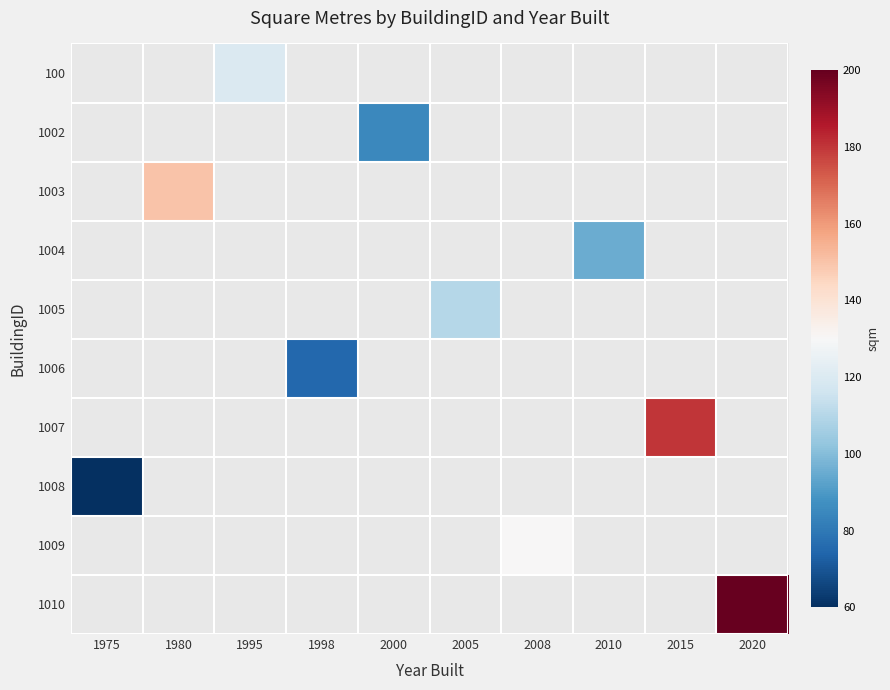

How many values in 1009 are above zero?

1